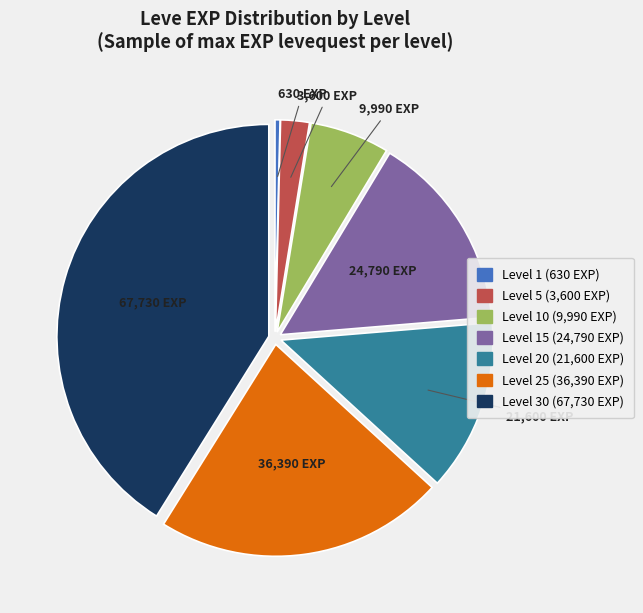

Does any single category account for the majority?

No